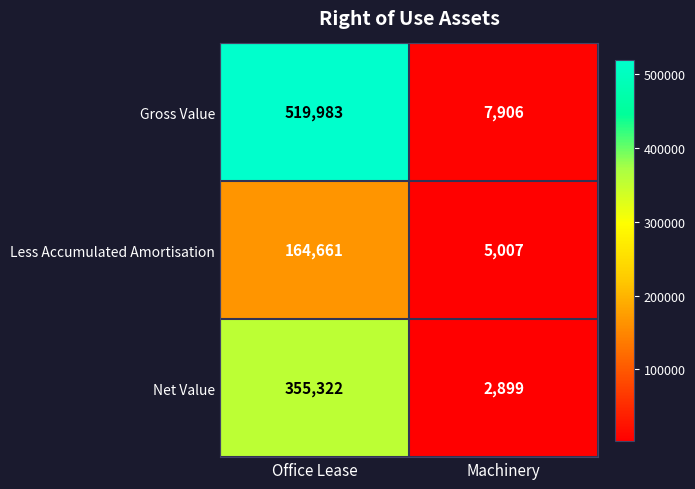

What is the spread (max minus min) of values at Office Lease?

355322